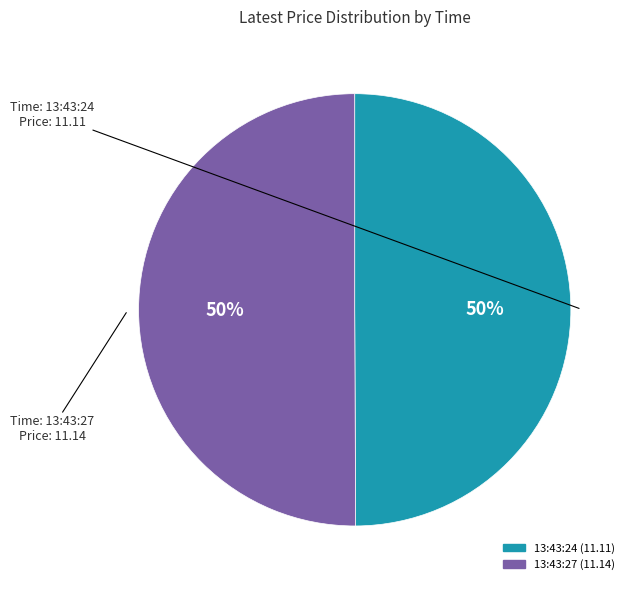

What percentage is the 13:43:27 slice, to the nearest percent?

50%